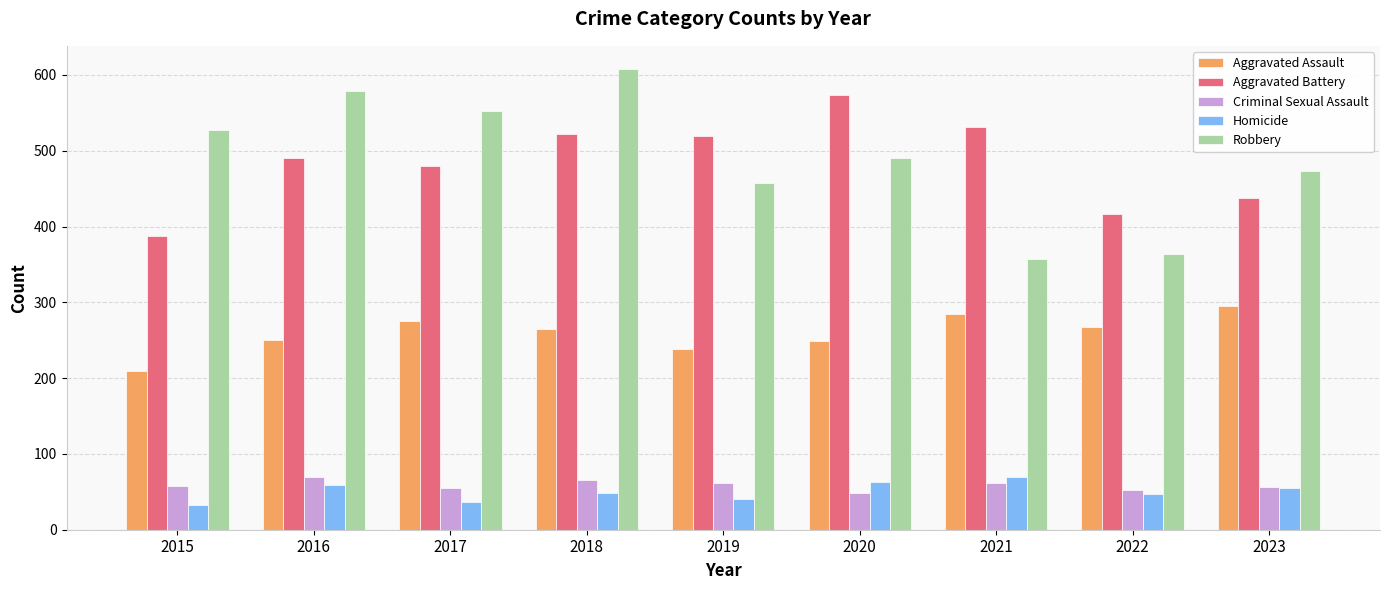

What is the difference between the second highest and minimum values in the Homicide series?

31